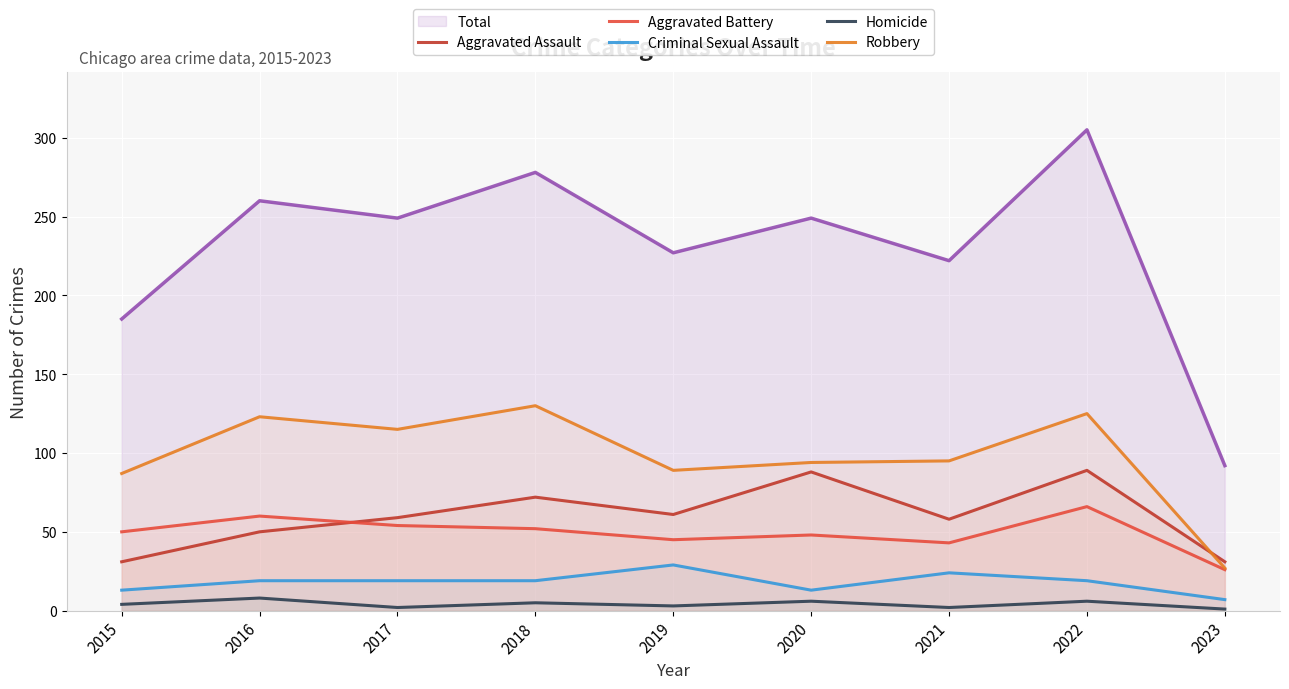

What is the maximum value for Aggravated Assault?

89